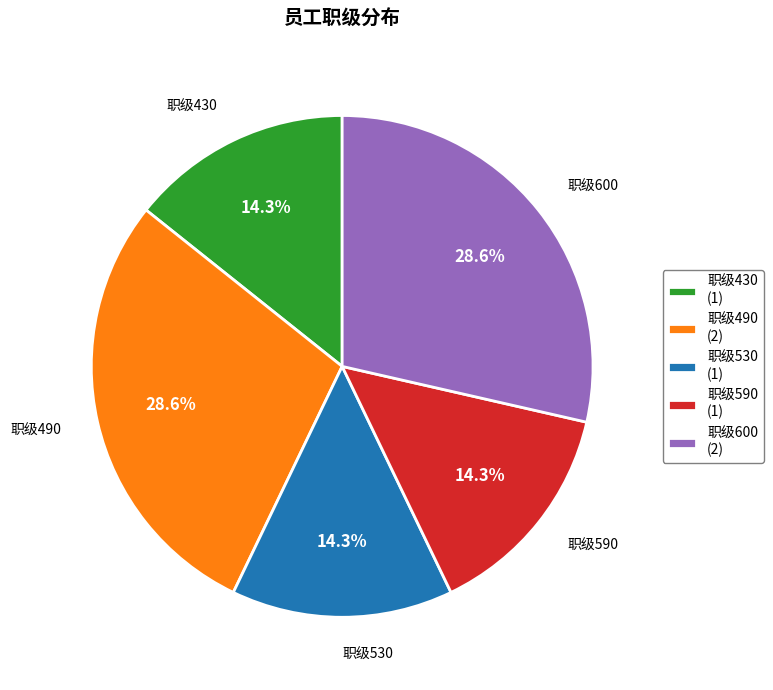

Approximately how many times larger is the value at 职级590 (1) compared to 职级530 (1)?

1.0